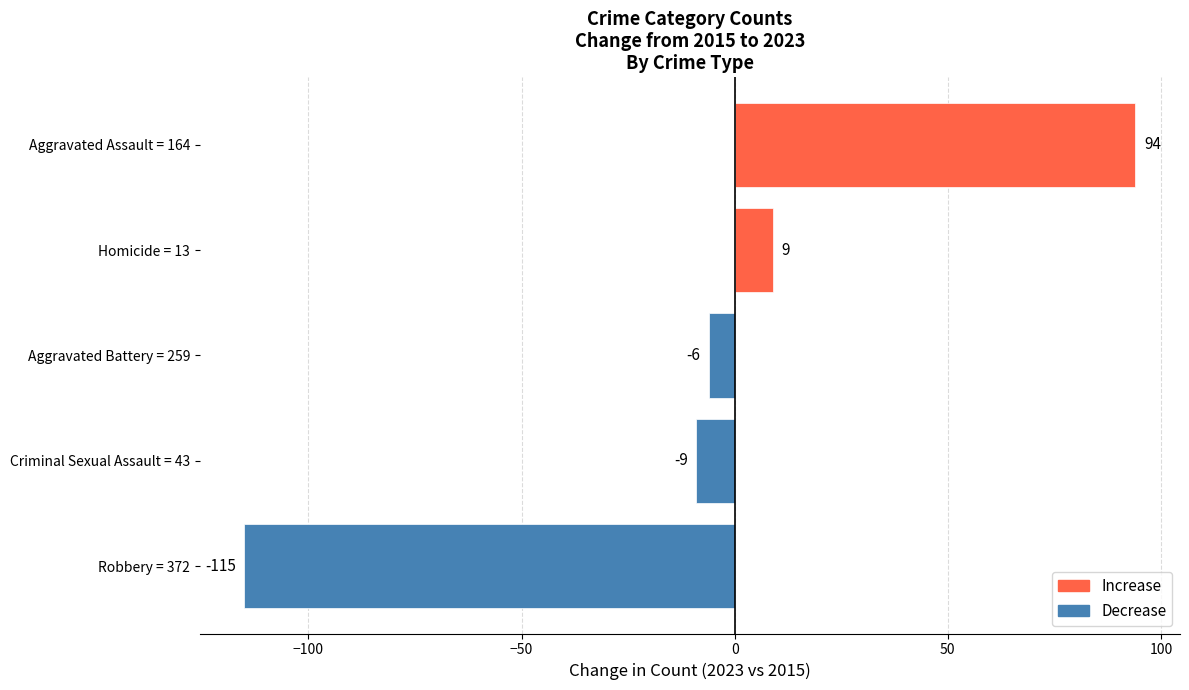

What is the difference between the second highest and minimum values?

124